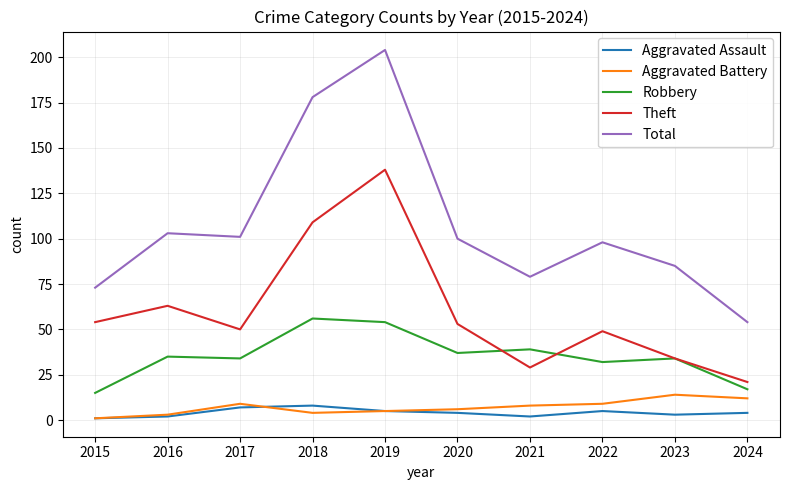

True or false: Robbery and Aggravated Battery intersect in this chart.

False